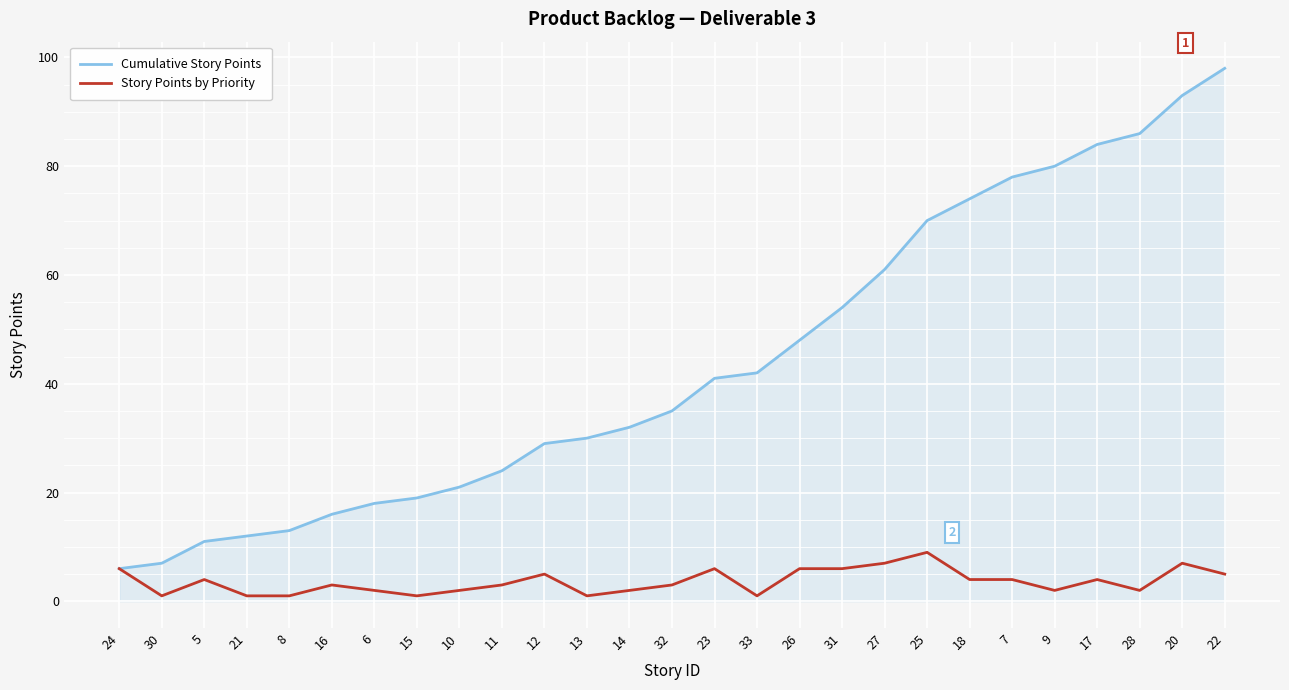

The Cumulative Story Points series shows 16 at 13. True or false?

False